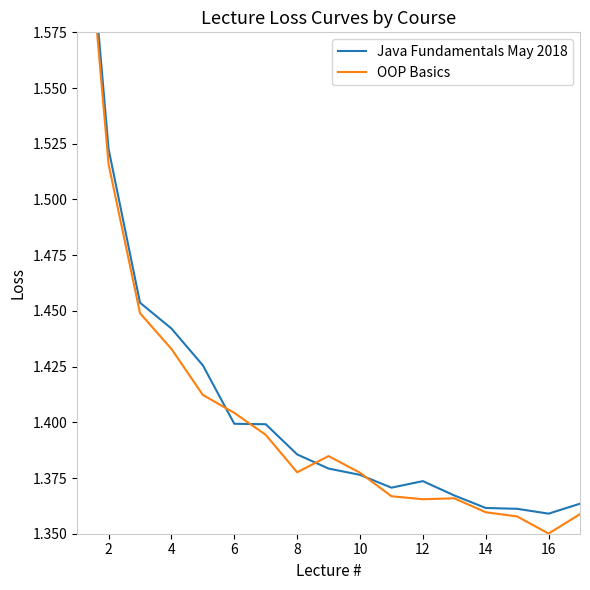

Reading left to right, list all the values displayed in this chart.

Java Fundamentals May 2018: 1.7	1.5	1.5	1.4	1.4	1.4	1.4	1.4	1.4	1.4	1.4	1.4	1.4	1.4	1.4	1.4	1.4
OOP Basics: 1.7	1.5	1.4	1.4	1.4	1.4	1.4	1.4	1.4	1.4	1.4	1.4	1.4	1.4	1.4	1.4	1.4